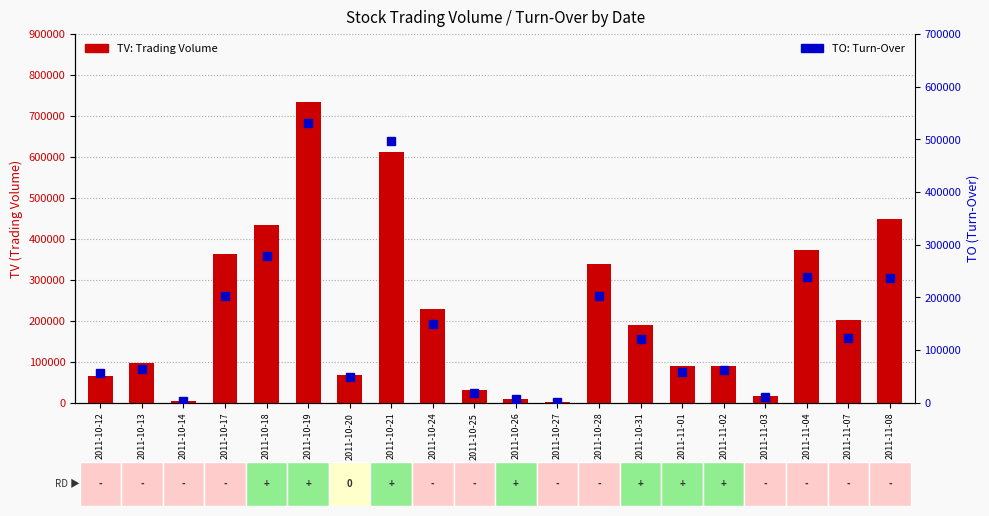

List the series in order of their peak value, lowest first.

TO (turn-over), TV (volume)